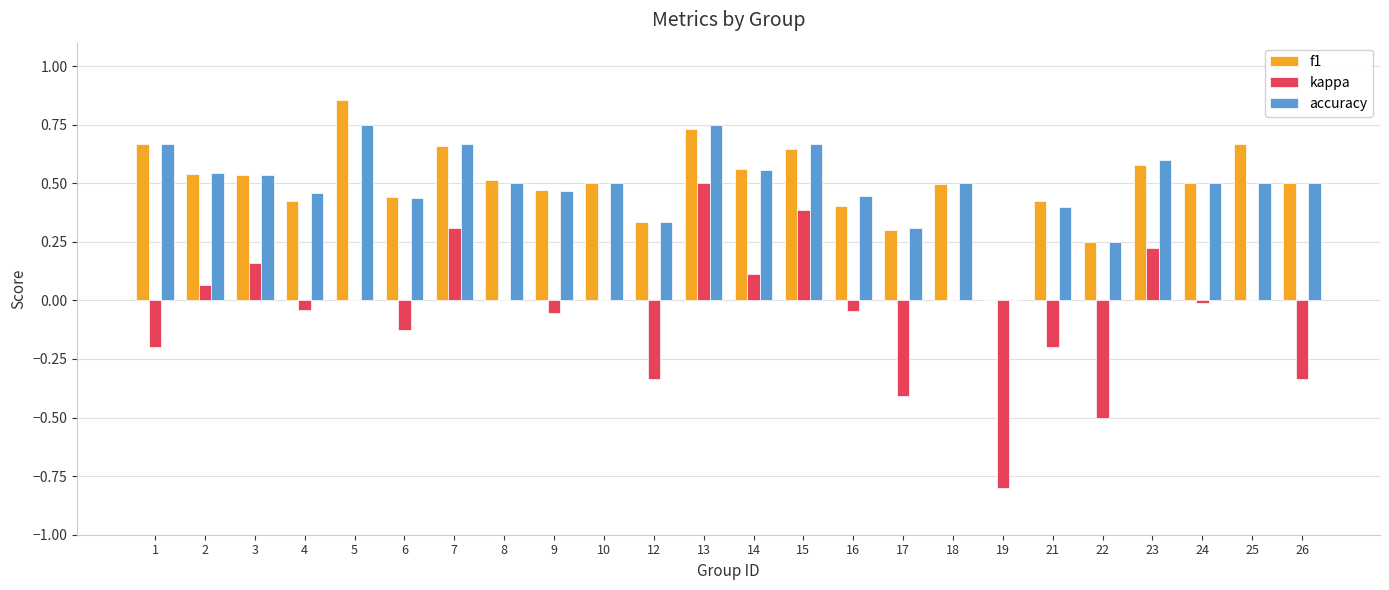

At which label is accuracy closest to 0?

19